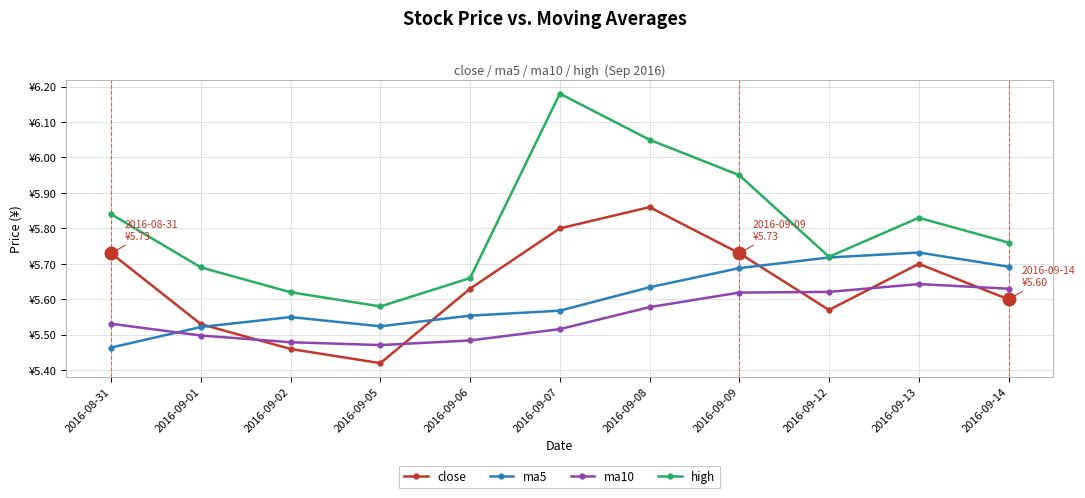

What are all the series names shown in the legend?

close, ma5, ma10, high